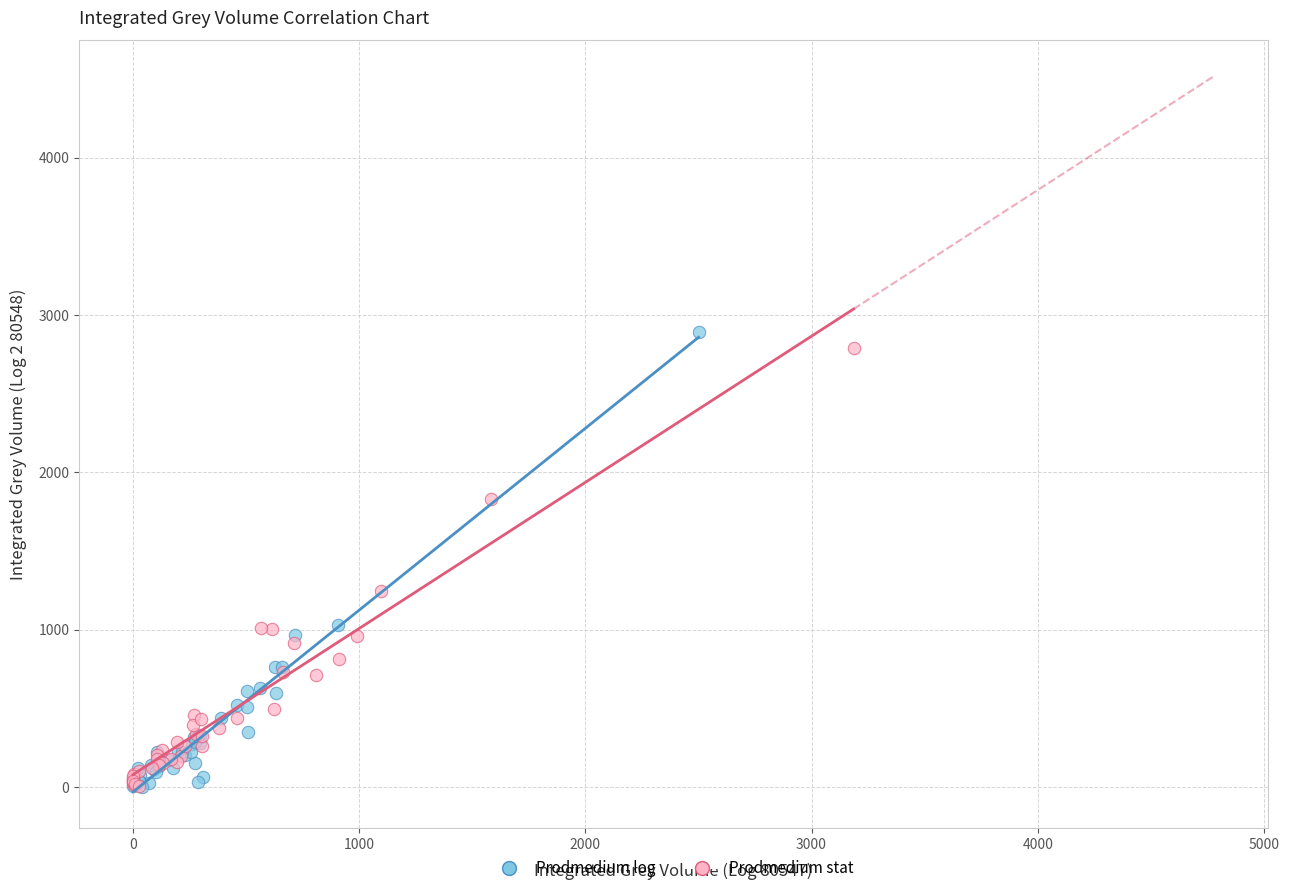

Which series has the largest Y range (max minus min)?

Prodmedium log